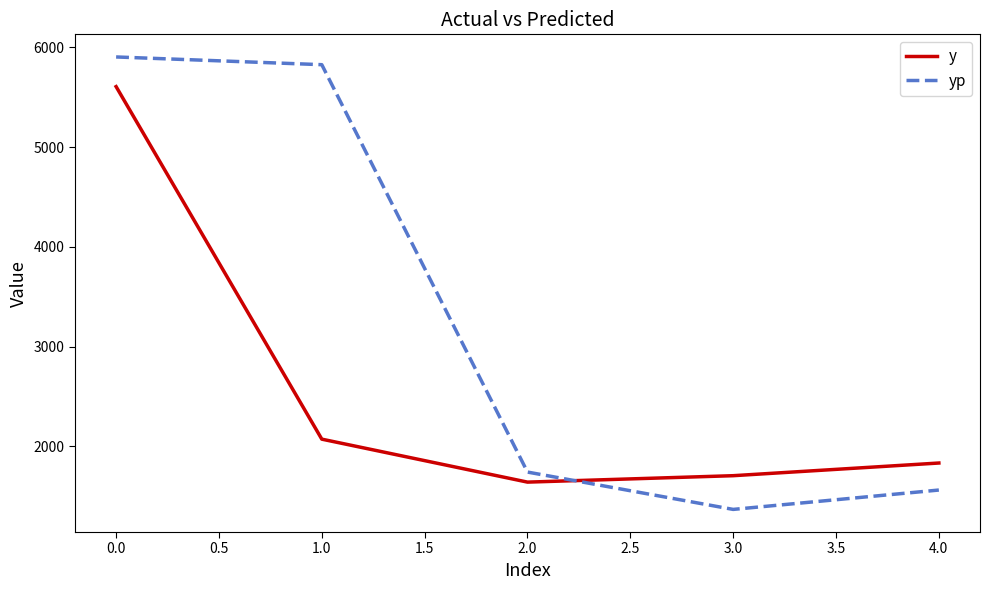

List the series in order of their peak value, lowest first.

y, yp